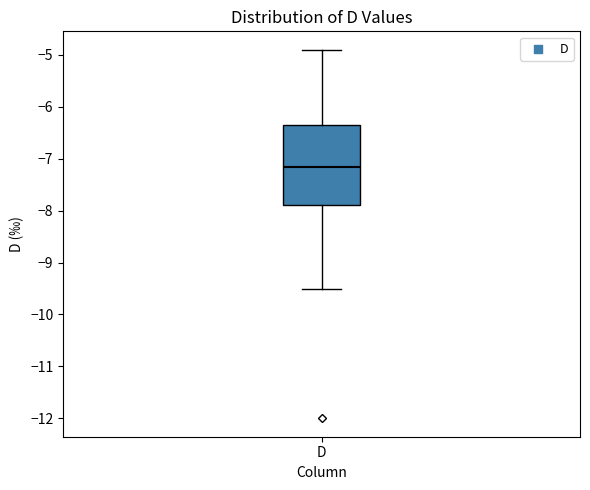

Transcribe this box plot: give where the median line is, the range the box spans, and where the two whiskers end, as read against the y-axis. The values are not printed on the chart, so give them approximately, as read against the axis.

median -7.1, box -7.9 to -6.3, whiskers -9.5 to -4.9